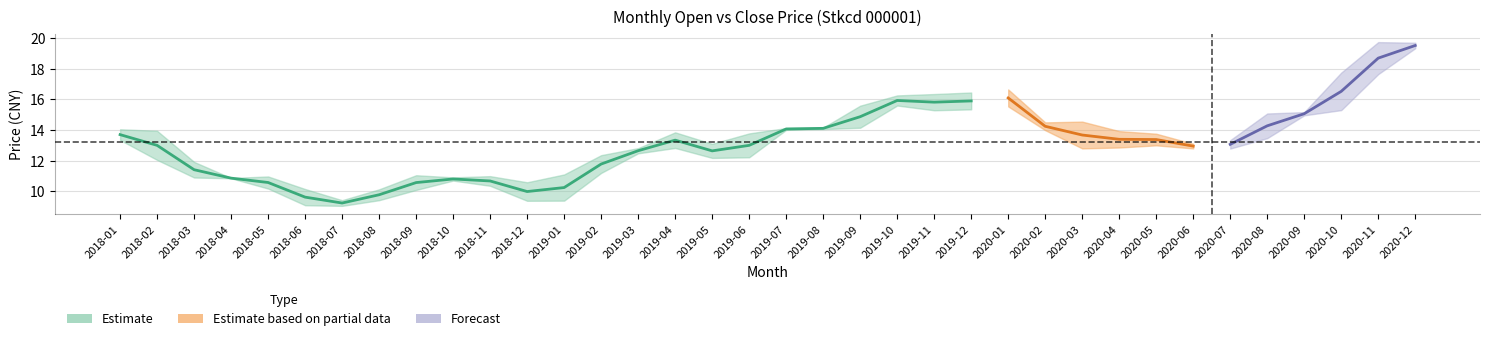

What is the average value of the Mopnprc series?

13.1